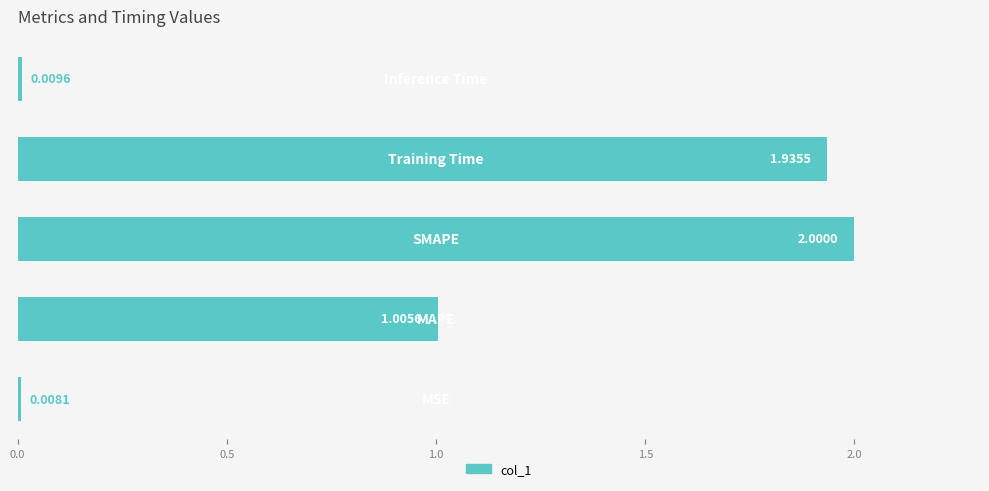

Are the bars grouped side by side (vs. stacked)?

No